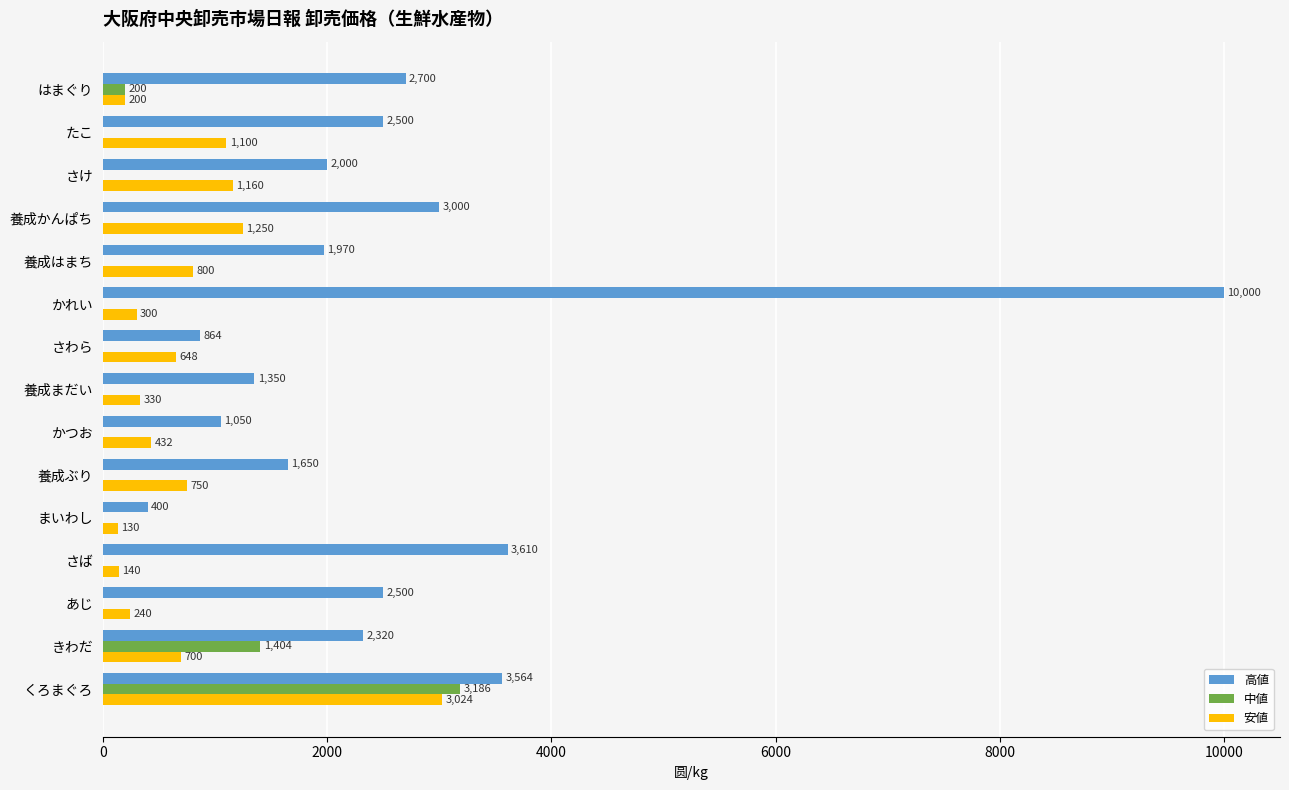

Which series has the largest total across all categories?

高値